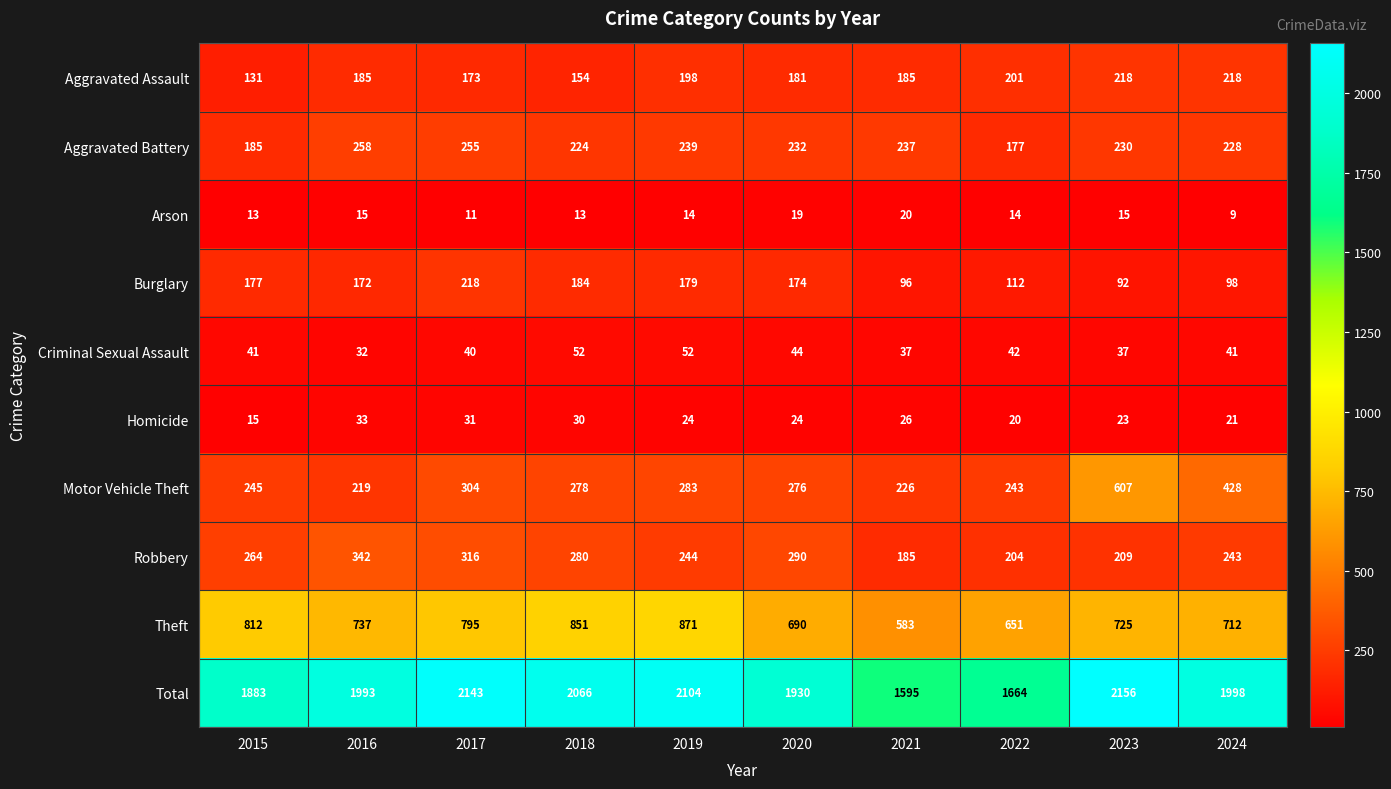

List the labels in order of Burglary value, largest first.

2017, 2018, 2019, 2015, 2020, 2016, 2022, 2024, 2021, 2023